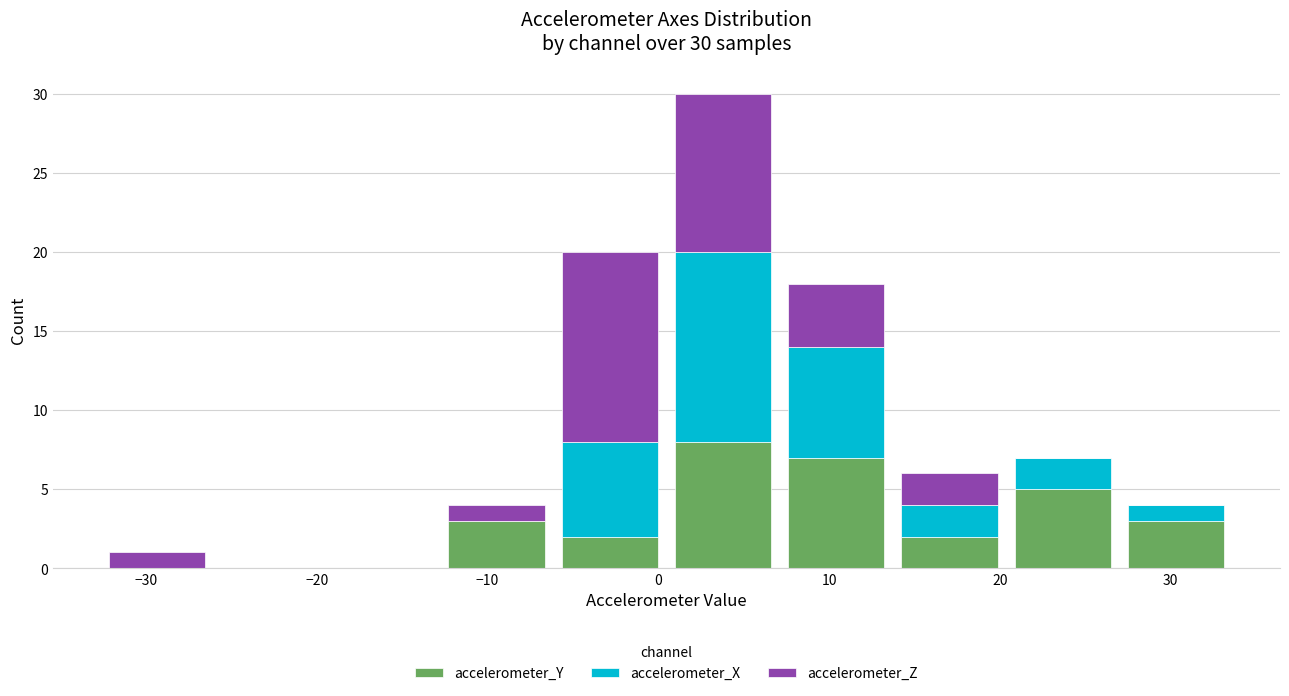

What is the total height of the stacked bar covering 7 to 14 on the x-axis? Neither the bar edges nor the heights are printed on the chart, so give them approximately, as read against the axes.

18